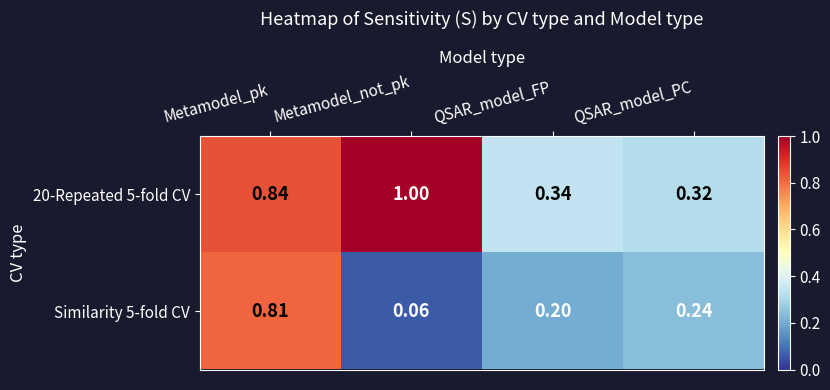

List the labels in order of Similarity 5-fold CV value, smallest first.

Metamodel_not_pk, QSAR_model_FP, QSAR_model_PC, Metamodel_pk